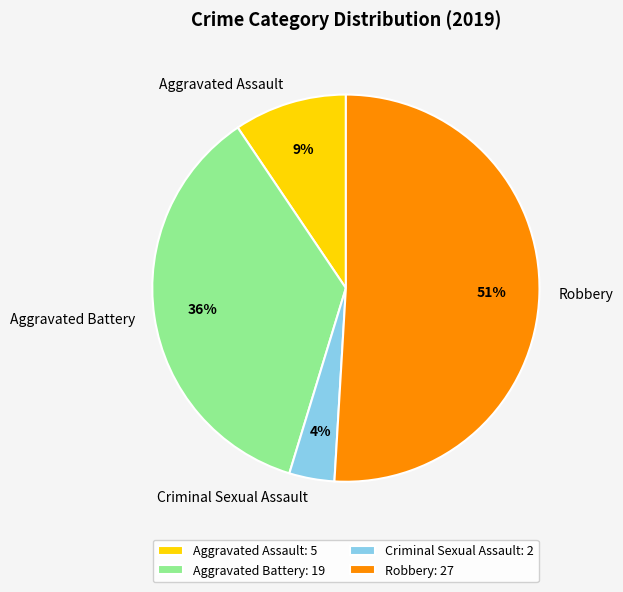

Do Criminal Sexual Assault and Aggravated Assault together represent more than half of the pie?

No